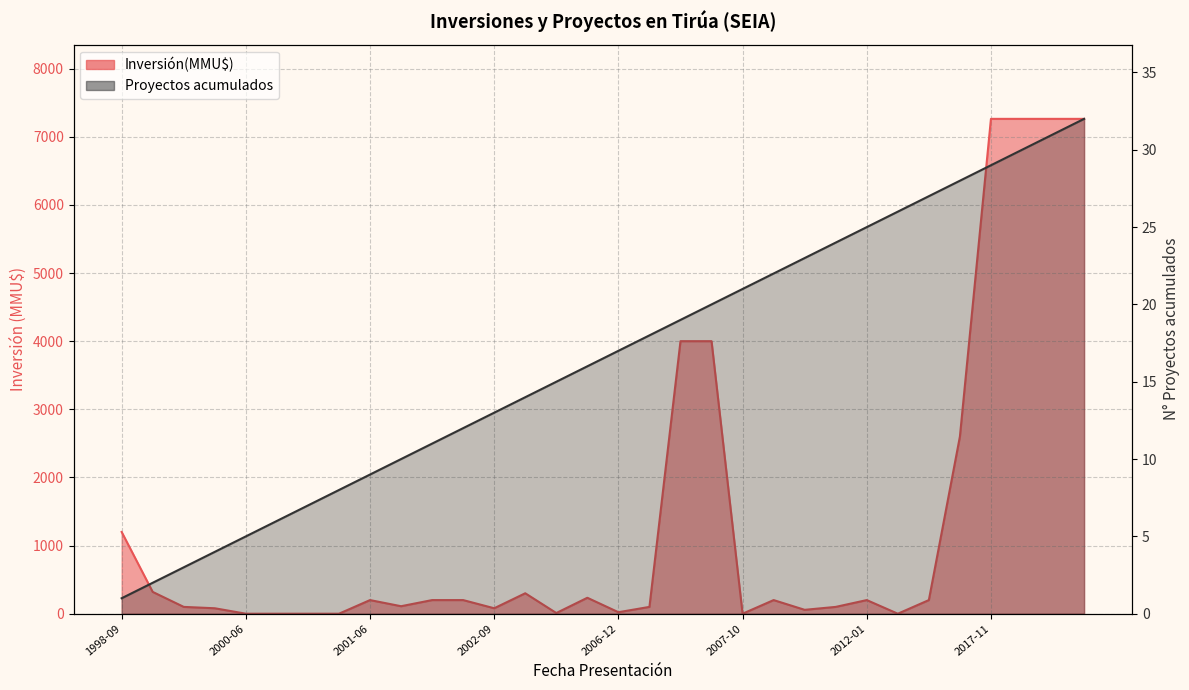

True or false: Inversión(MMU$) has a value of 57 at 2008-12.

True